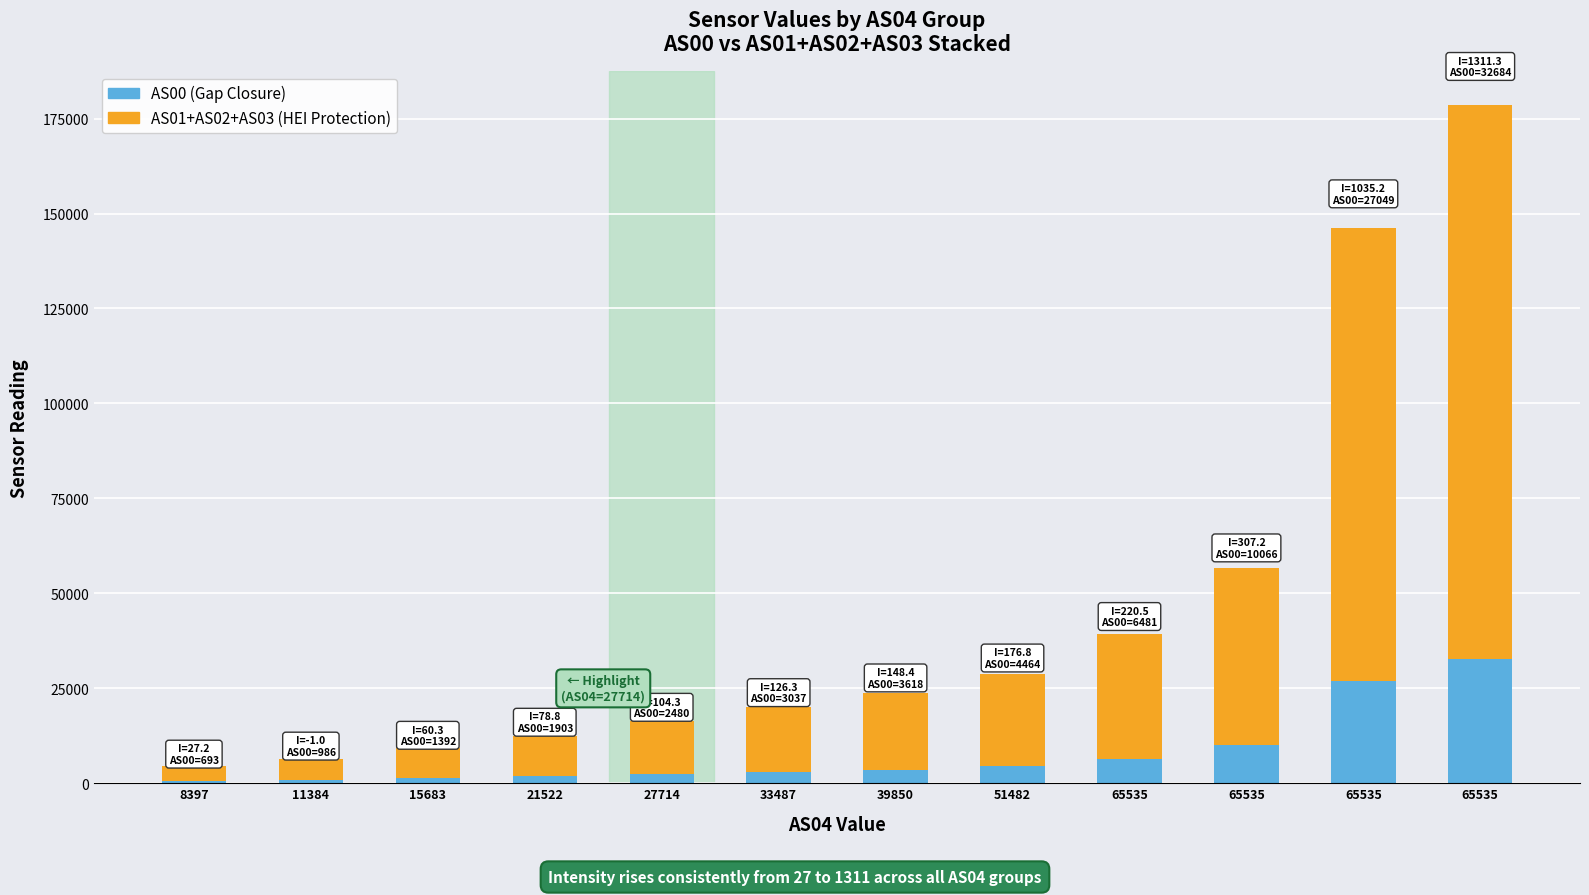

Are the bars horizontal?

No